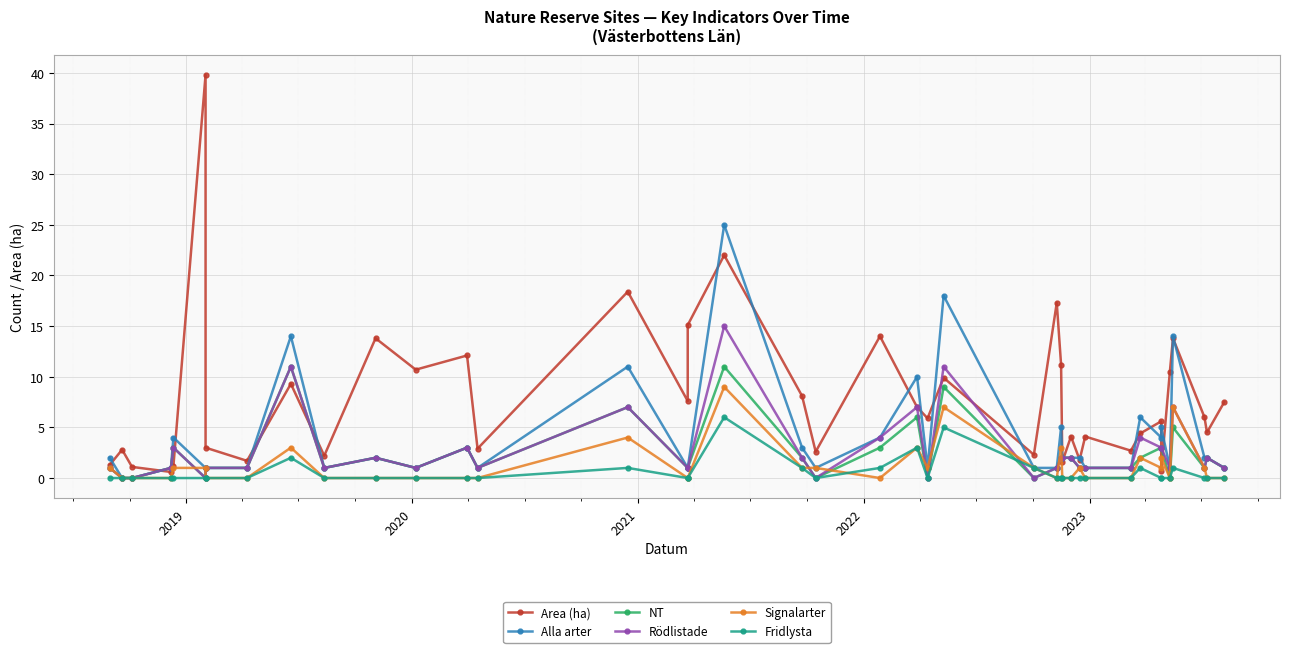

Which series has the largest total across all categories?

Area (ha)